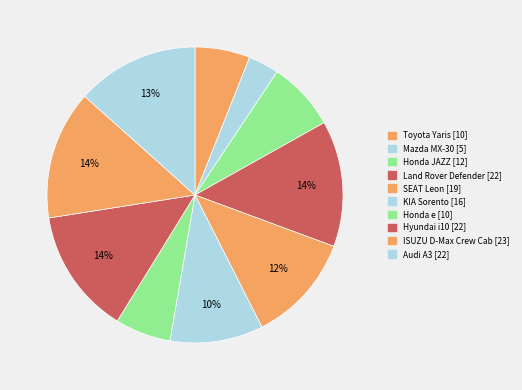

Count the number of slices in the pie.

10